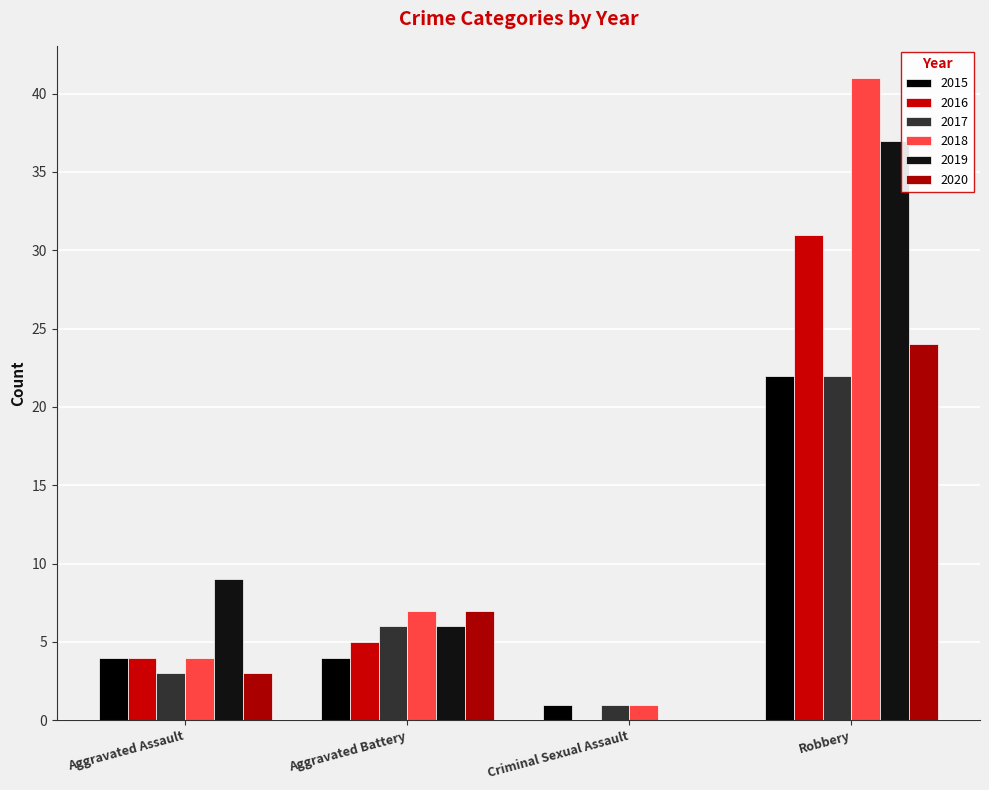

At which category is the sum across all series the highest?

Robbery